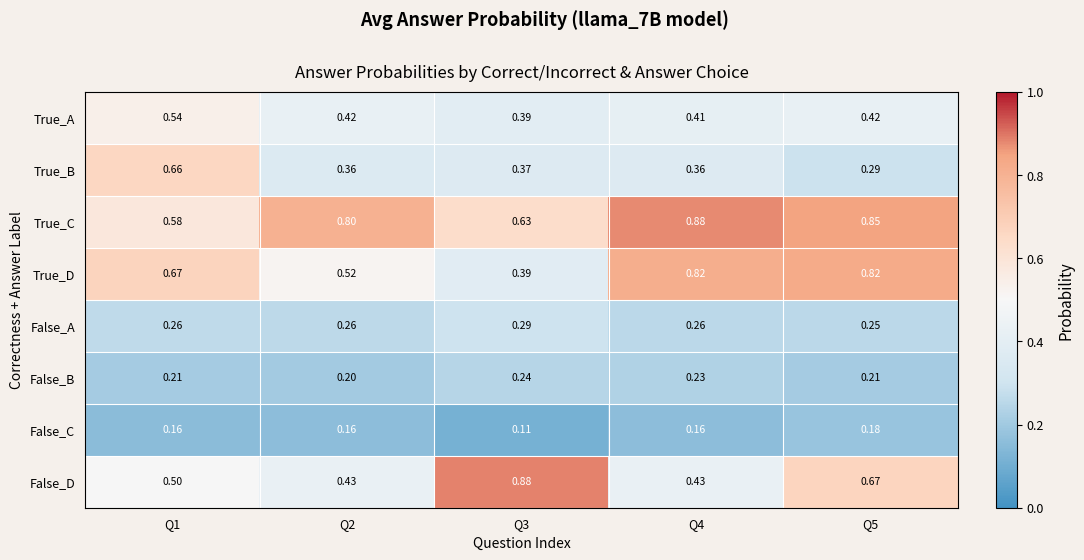

At Q1, list the series in order from smallest to largest.

False_C, False_B, False_A, False_D, True_A, True_C, True_B, True_D